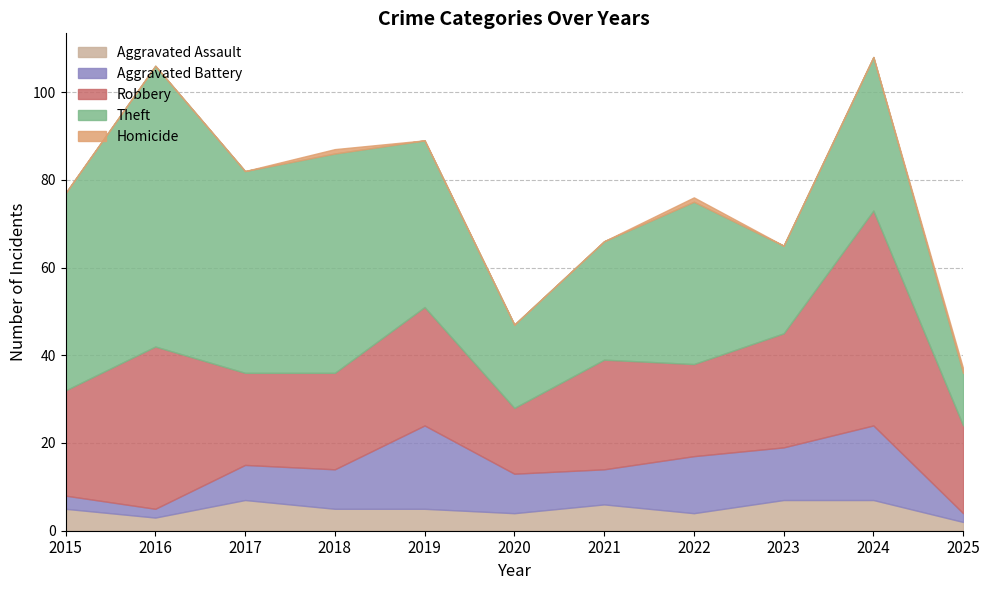

Which series has the largest range (max minus min)?

Theft